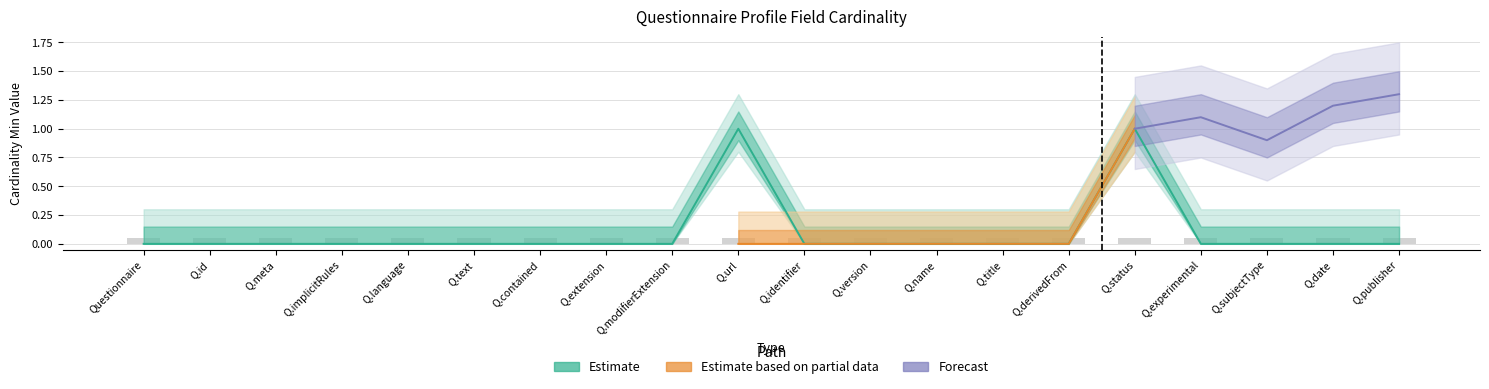

How many bars are there in total?

20